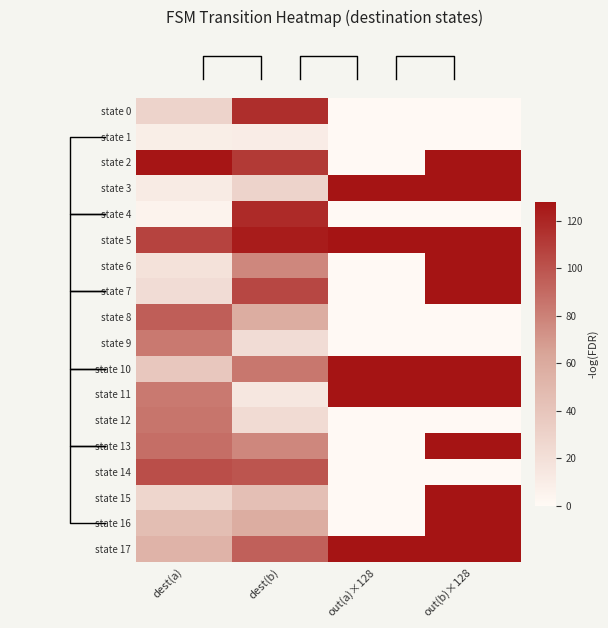

List the series in order of their peak value, lowest first.

state 1, state 9, state 12, state 8, state 14, state 0, state 4, state 2, state 3, state 5, state 6, state 7, state 10, state 11, state 13, state 15, state 16, state 17